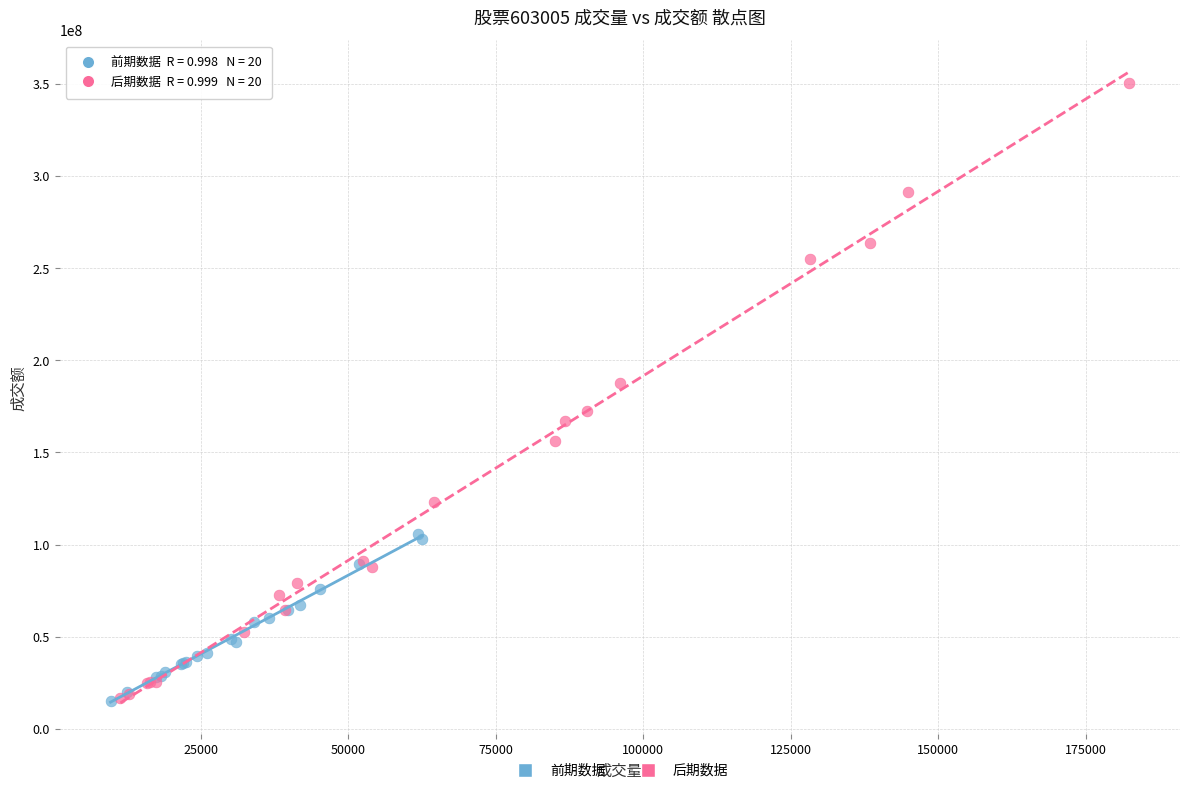

Which series has the largest Y range (max minus min)?

后期数据